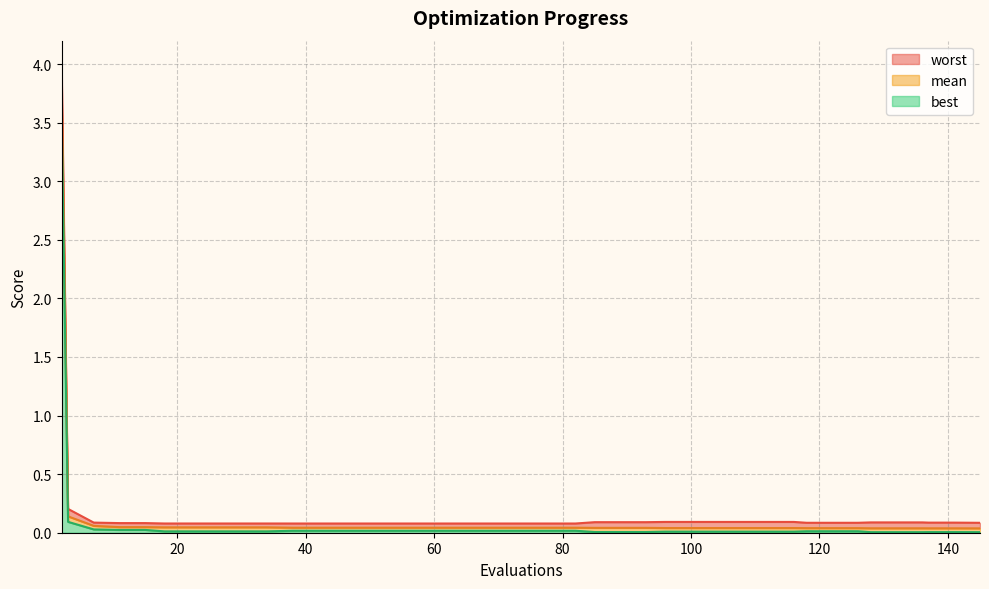

True or false: best and mean intersect in this chart.

False